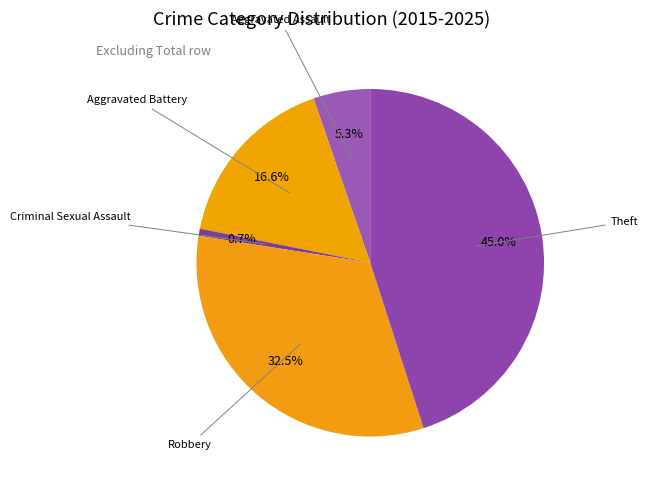

Count the number of slices in the pie.

5